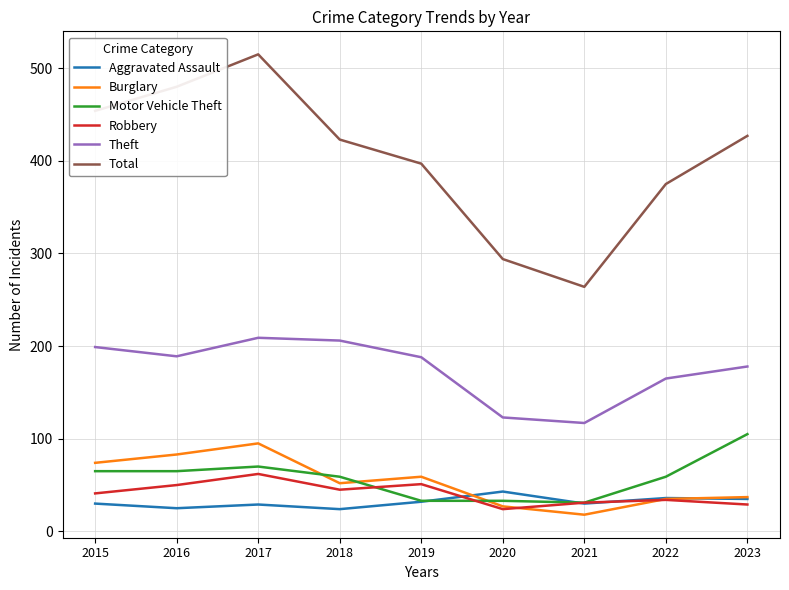

Which series changed the most between 2016 and 2023?

Total